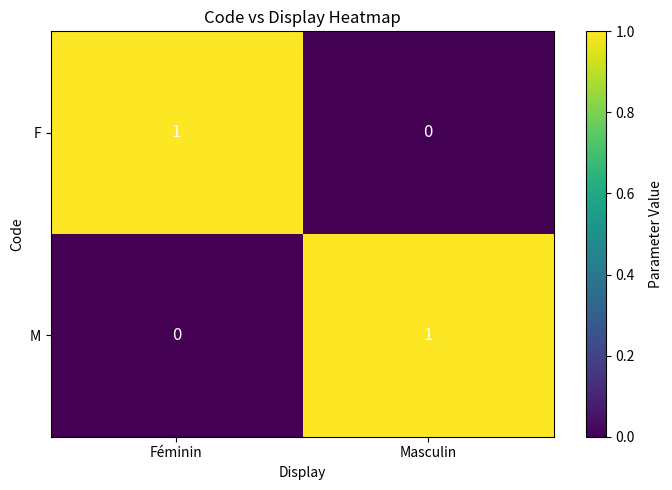

True or false: F has a value of 1 at Féminin.

True